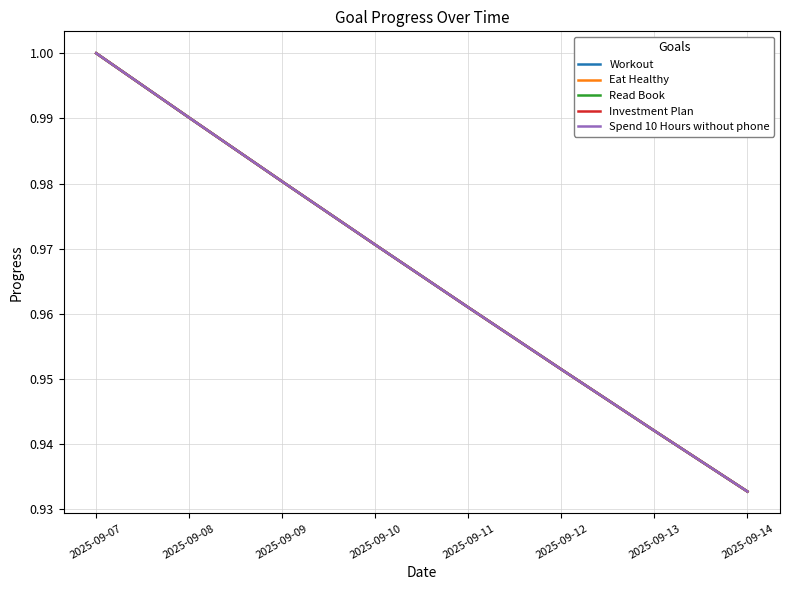

What is the value of the Read Book point at the 3rd from the left?

1.0